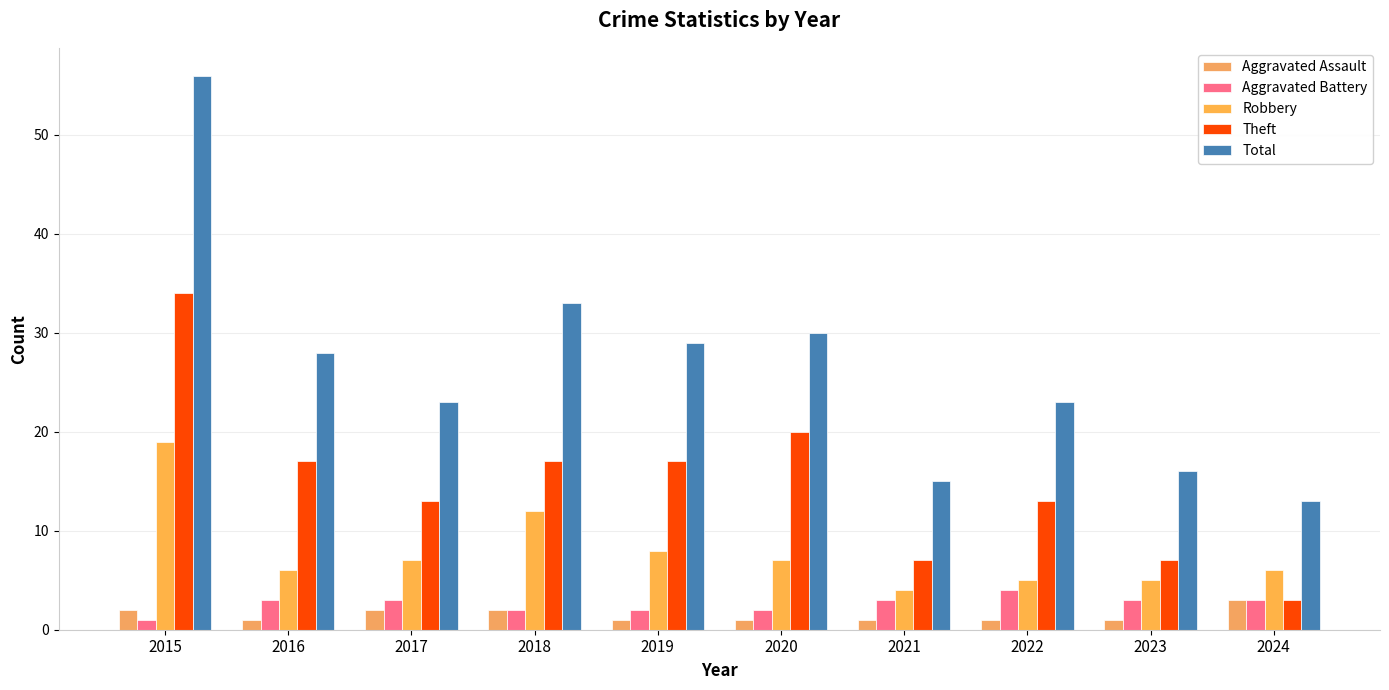

Which series has the widest spread of values?

Total